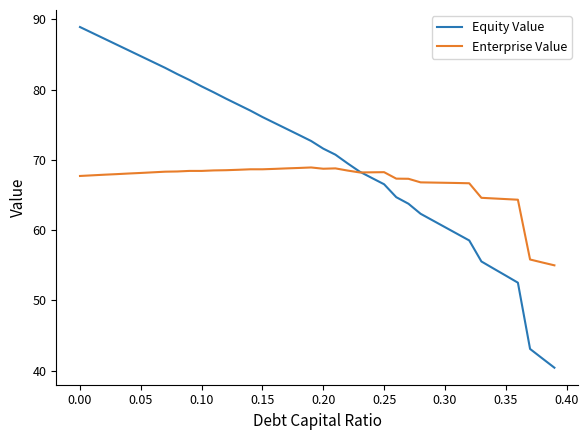

Rank the series by their maximum value, from lowest to highest.

Enterprise Value, Equity Value